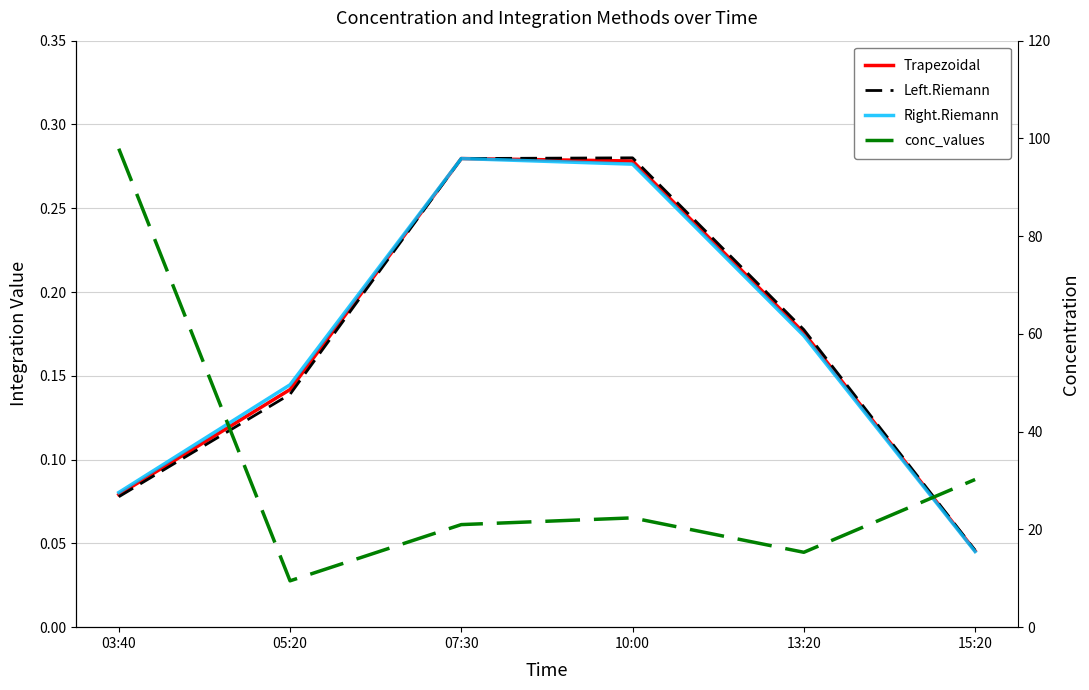

Count the number of categories in the chart.

6